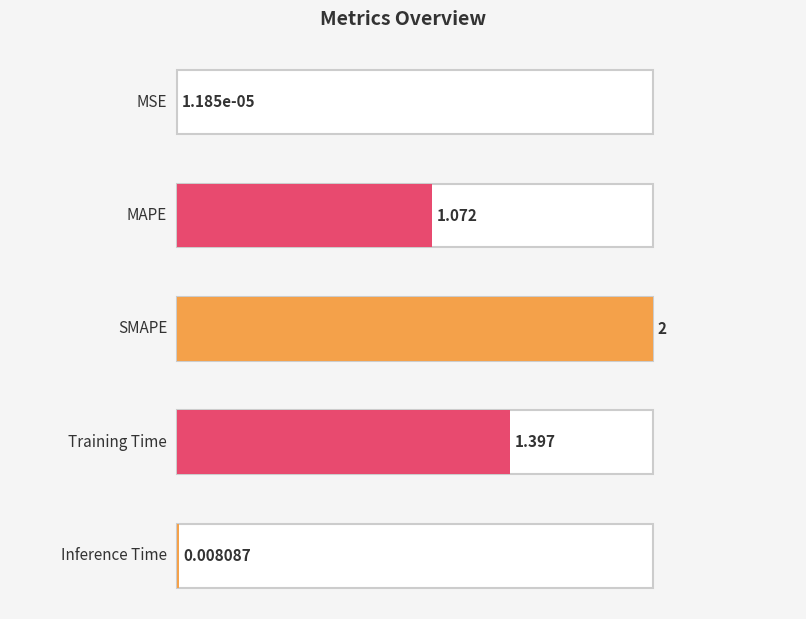

Where is the data nearest to the value 1?

MAPE